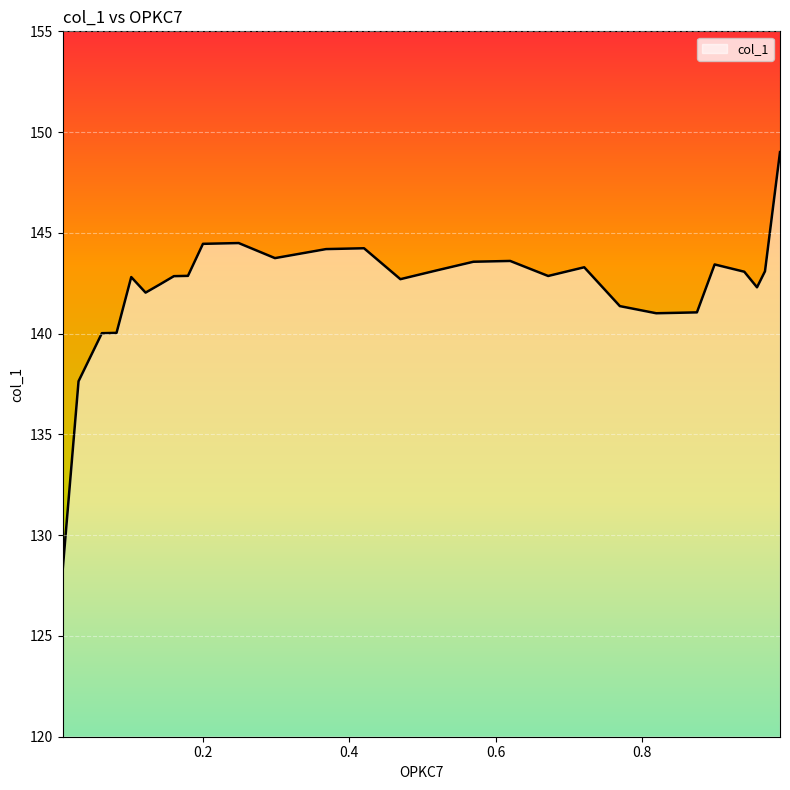

What is the minimum value shown in the chart?

128.2